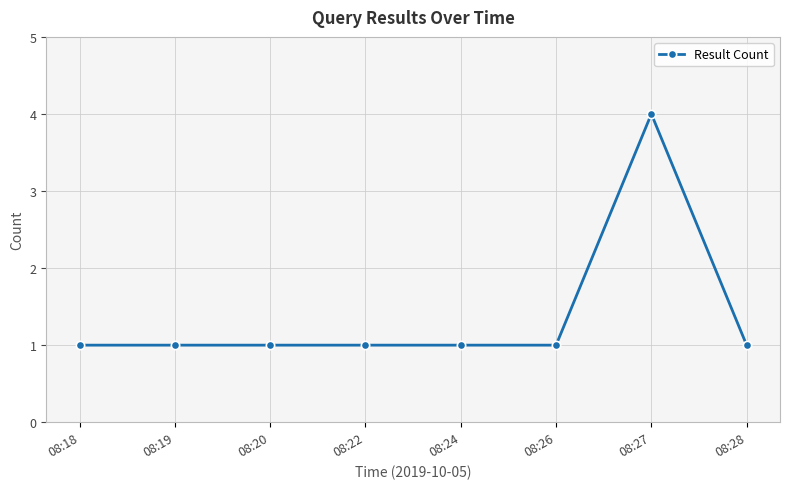

True or false: the data has more than 0 interior local peaks.

True